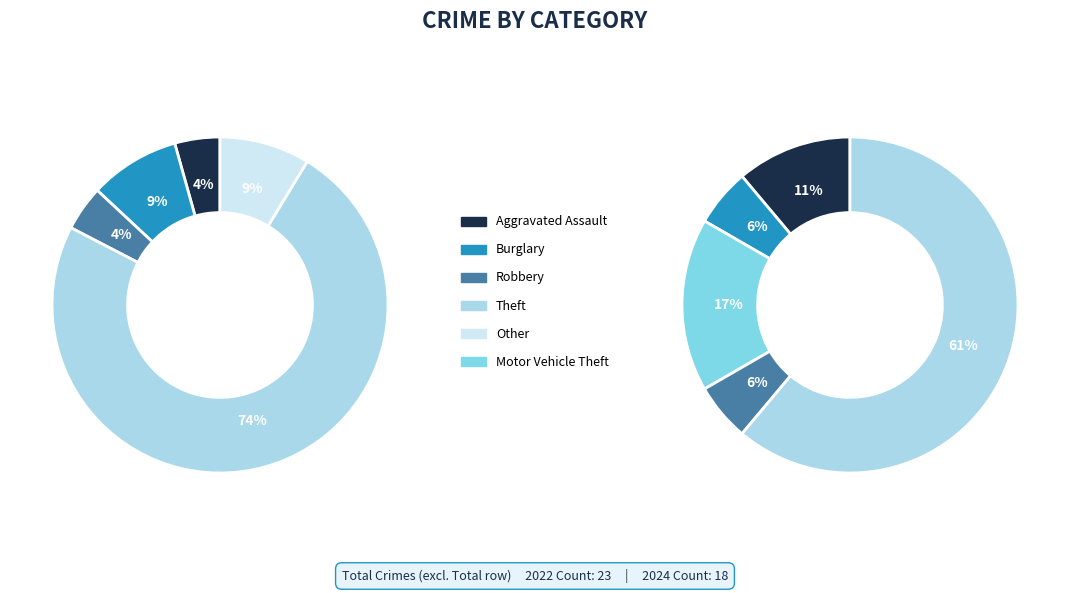

To the nearest percent, what is the difference between the largest and smallest slice percentages?

74%